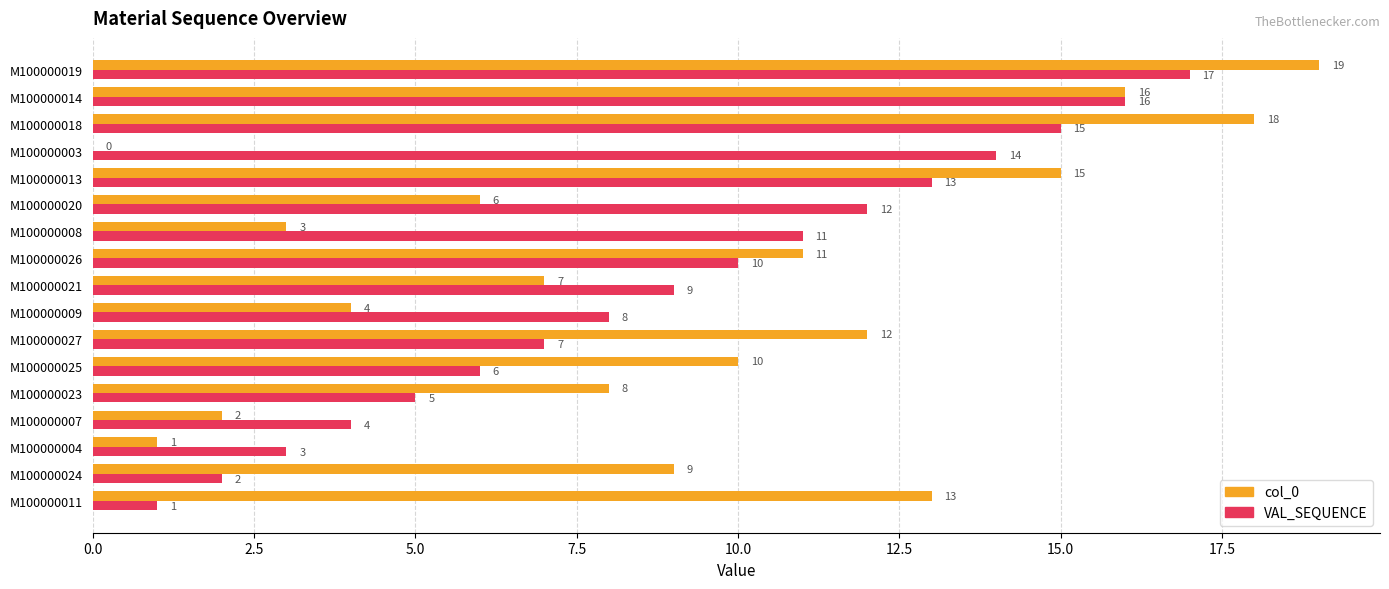

Which series has the largest range (max minus min)?

col_0